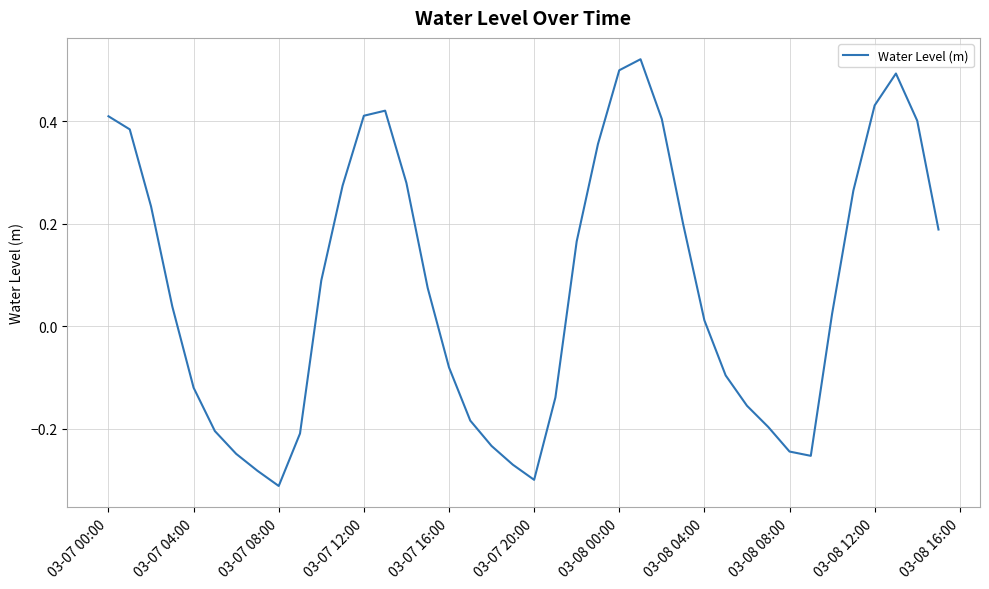

How many values exceed 0?

23